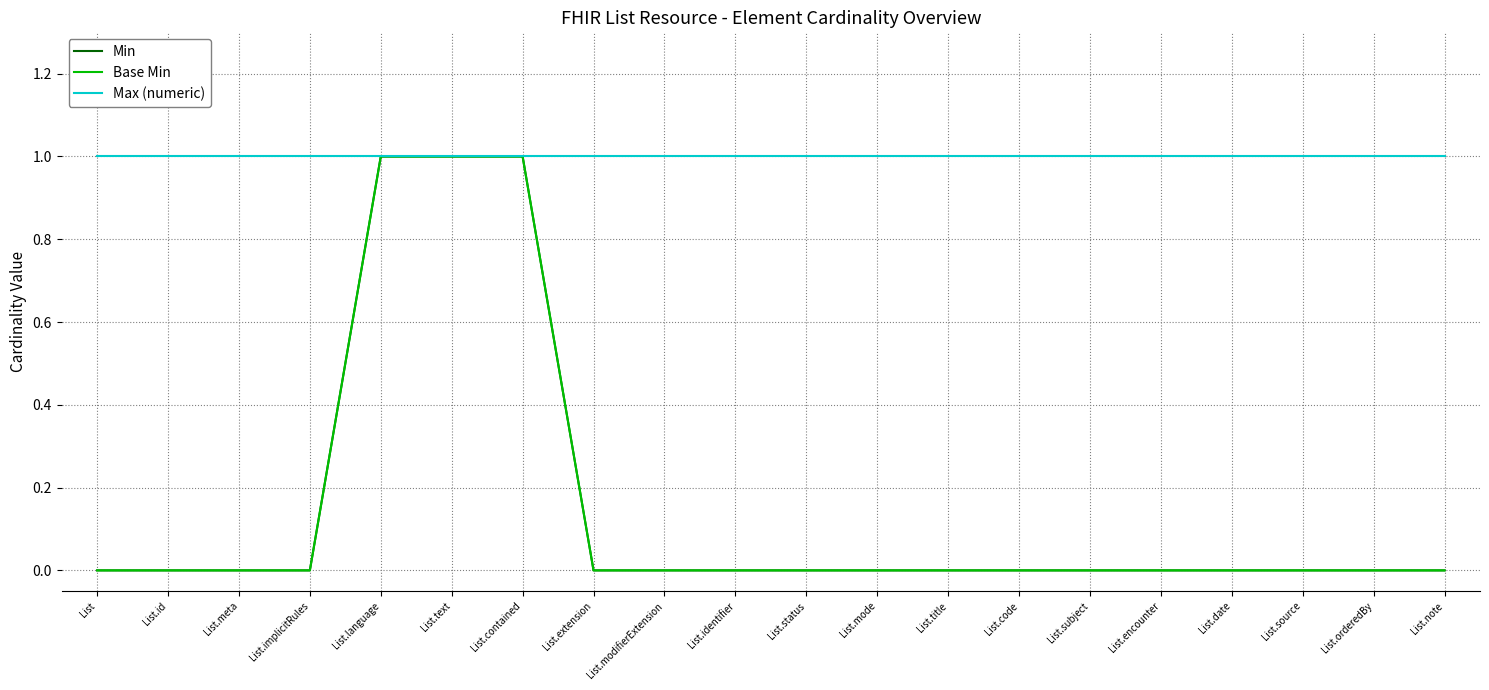

Is the value of Min at List.meta greater than the value of Max (numeric) at List.modifierExtension?

No